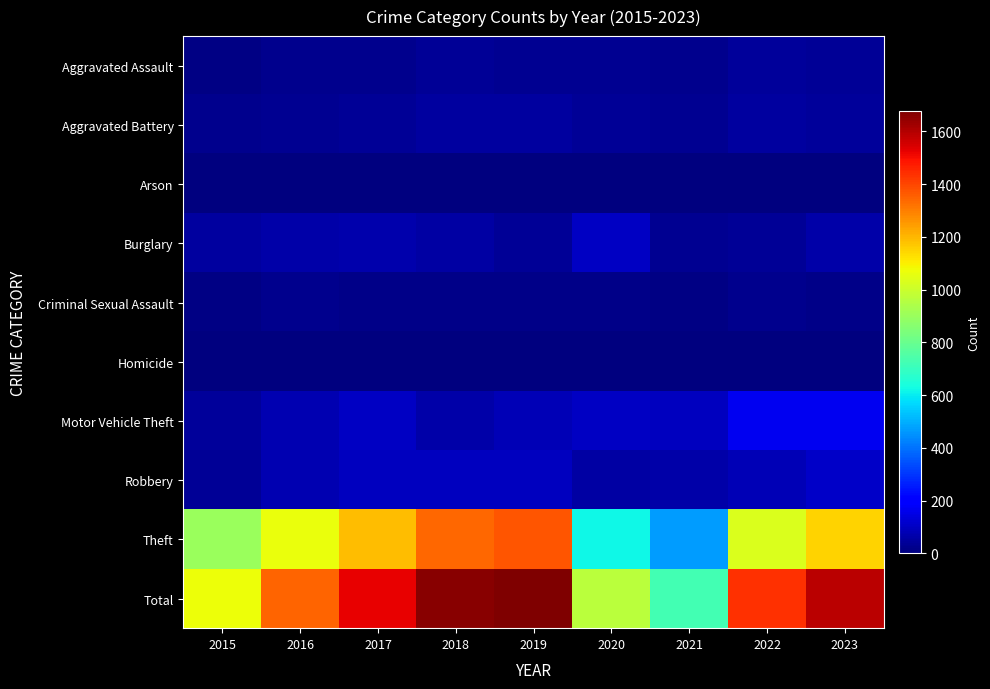

What is the spread (max minus min) of values at 2023?

1587